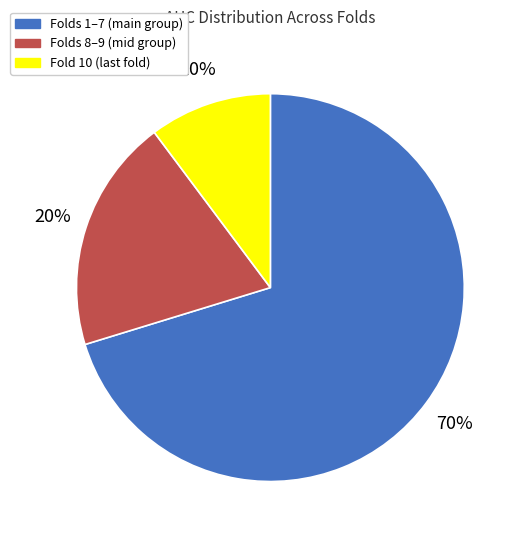

Does any single category account for the majority?

Yes